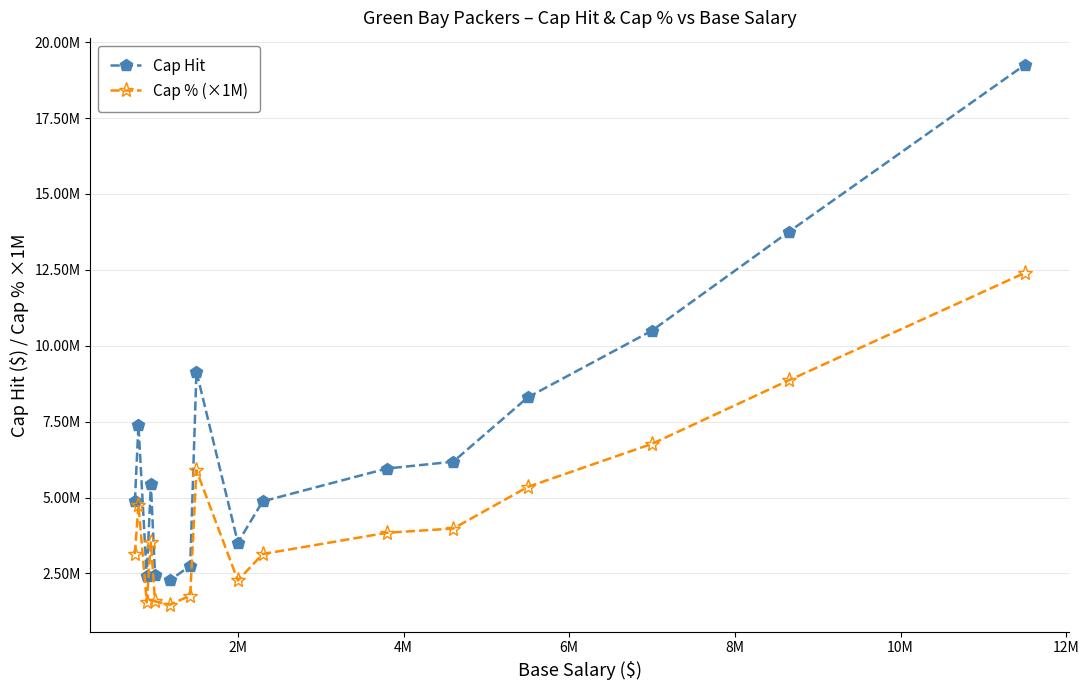

What are all the series names shown in the legend?

Cap Hit, Cap % (×1M)